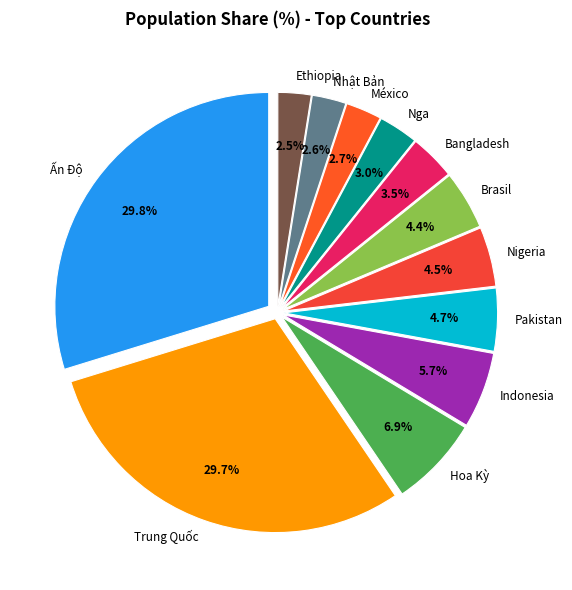

What is the ratio of the value at Ethiopia to the value at Brasil?

0.6